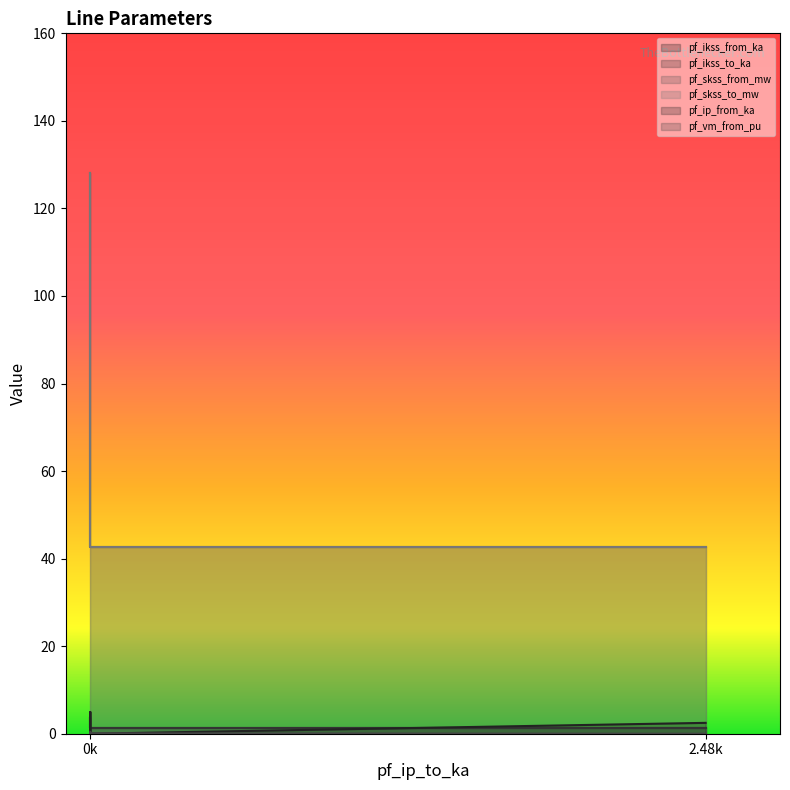

List the series in order of their peak value, highest first.

pf_skss_from_mw, pf_skss_to_mw, pf_ip_from_ka, pf_ikss_from_ka, pf_ikss_to_ka, pf_vm_from_pu